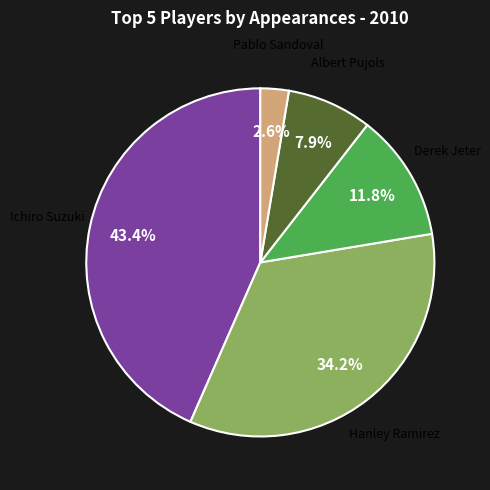

Is there a majority slice in this chart?

No